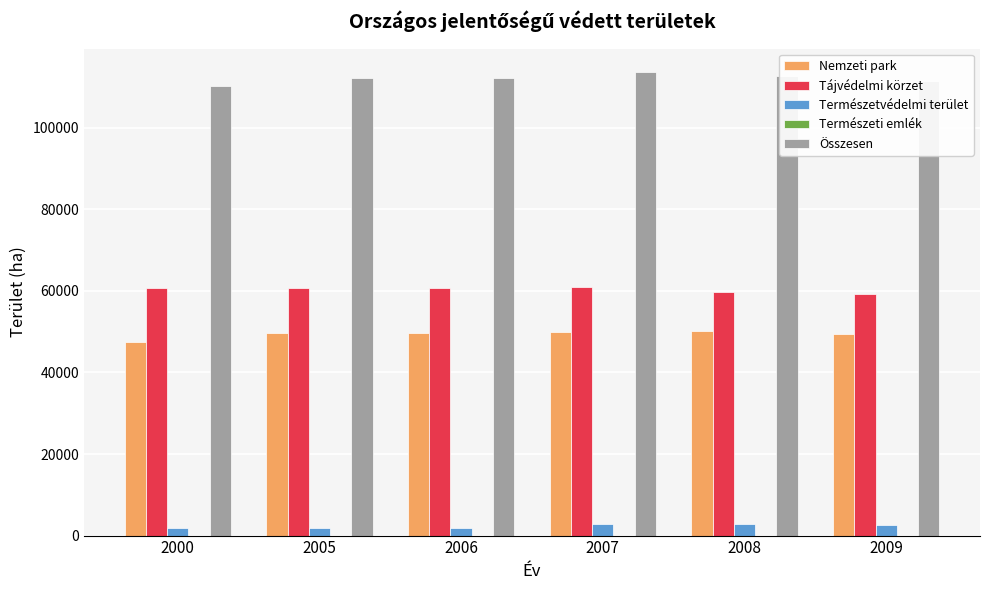

Is the value of Nemzeti park at 2006 greater than the value of Tájvédelmi körzet at 2000?

No